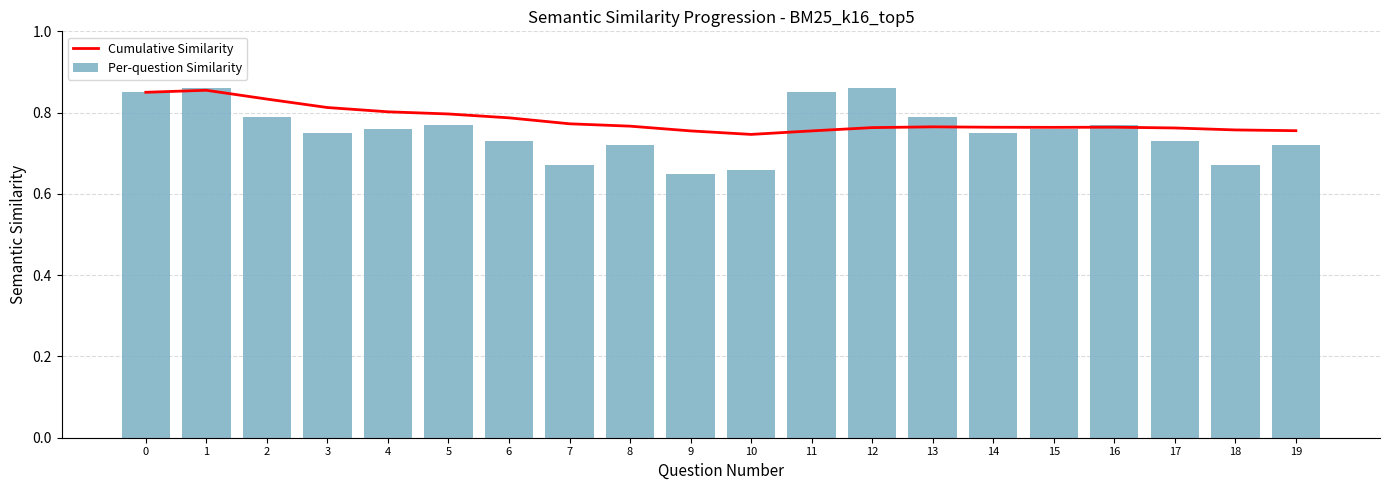

Which category has the lowest value in the Per-question Similarity series?

9